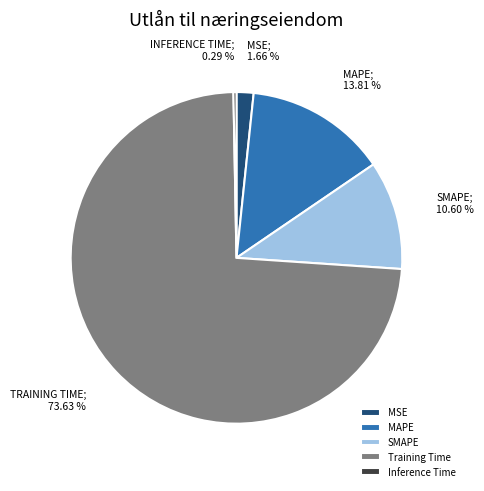

Which category has the biggest portion of the pie?

Training Time